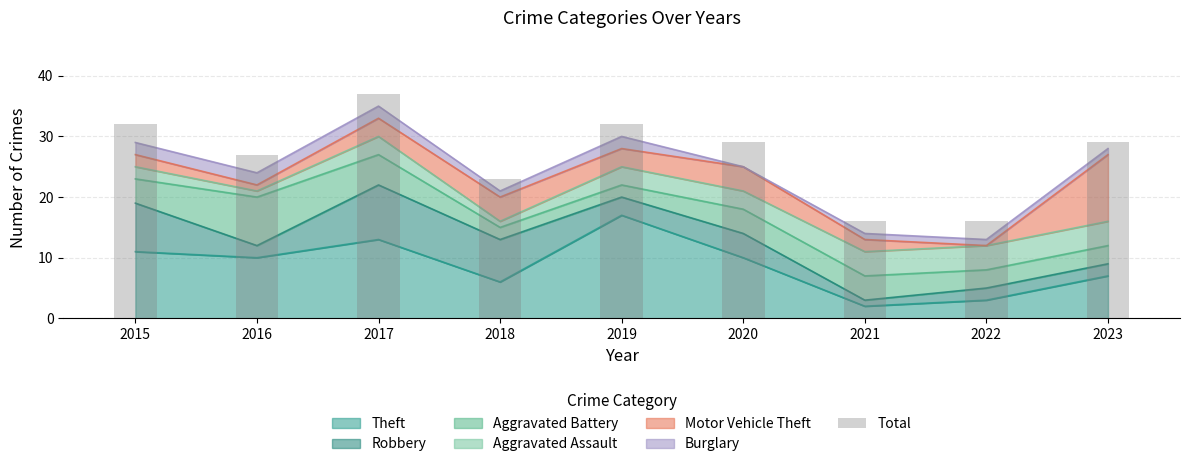

What is the average value?

27